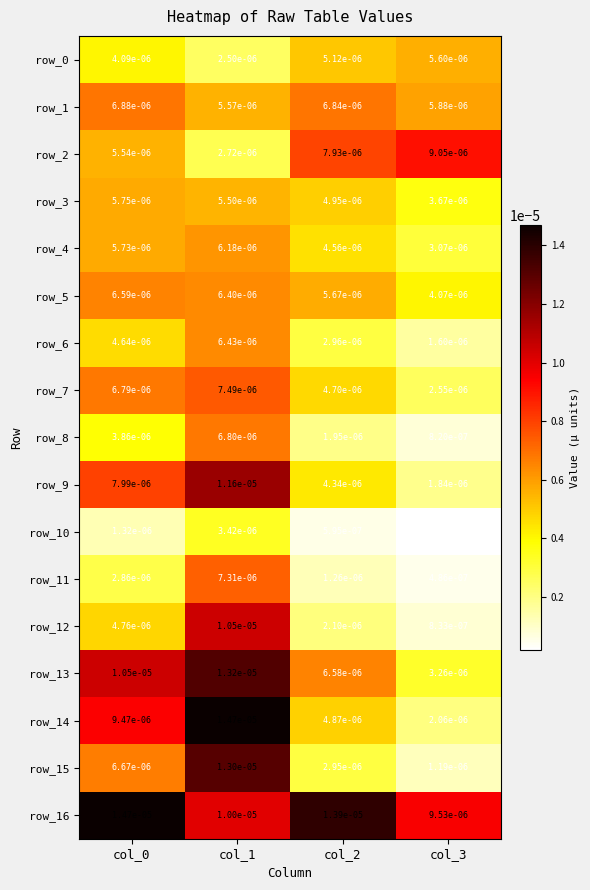

Is the value of row_6 at col_1 greater than the value of row_12 at col_2?

Yes